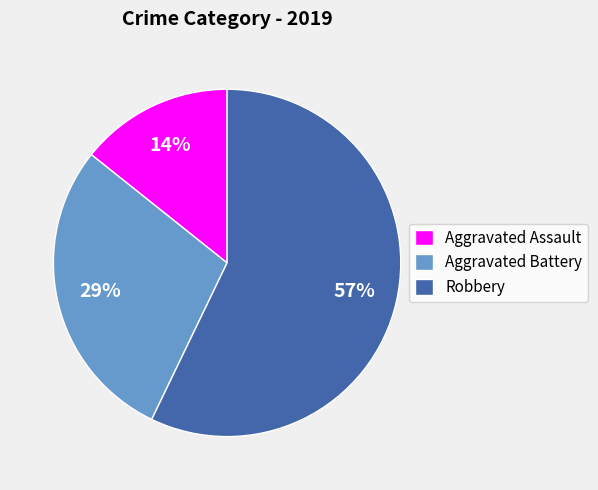

Combined, do Aggravated Assault and Aggravated Battery account for over 50%?

No